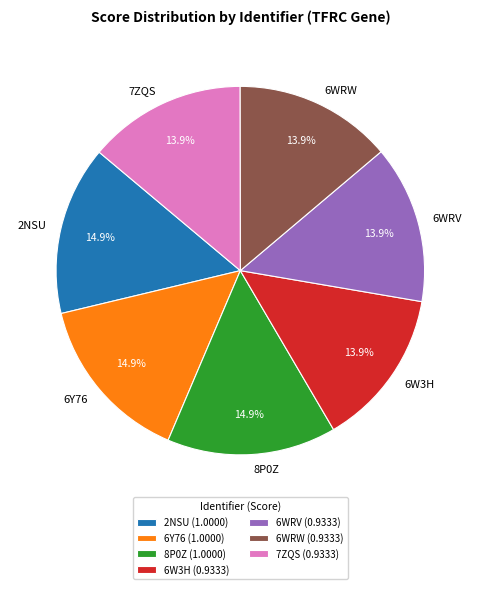

How much of the chart is everything except 6W3H?

86.1%